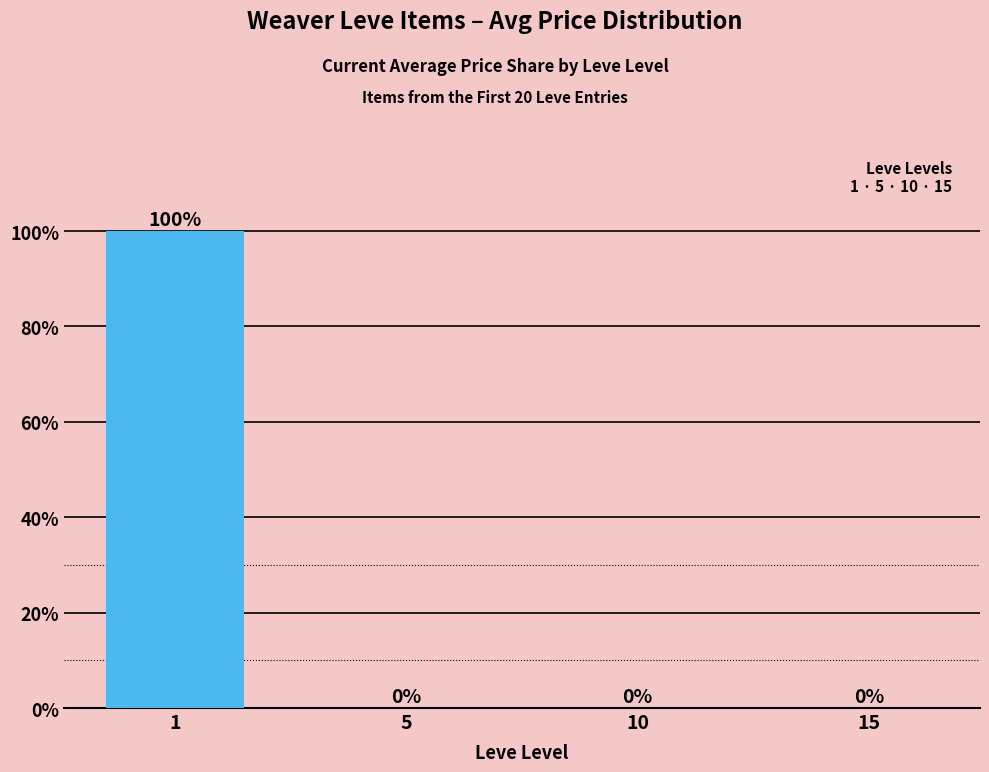

What is the sum of all values?

100.0